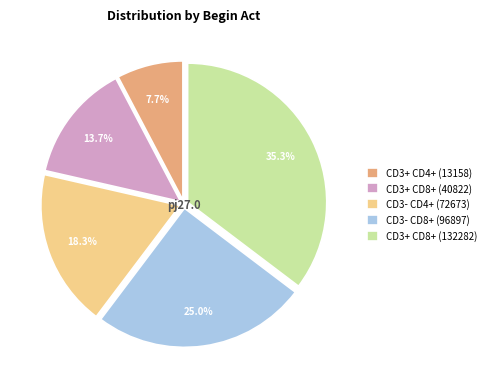

How many slices are in this pie chart?

5